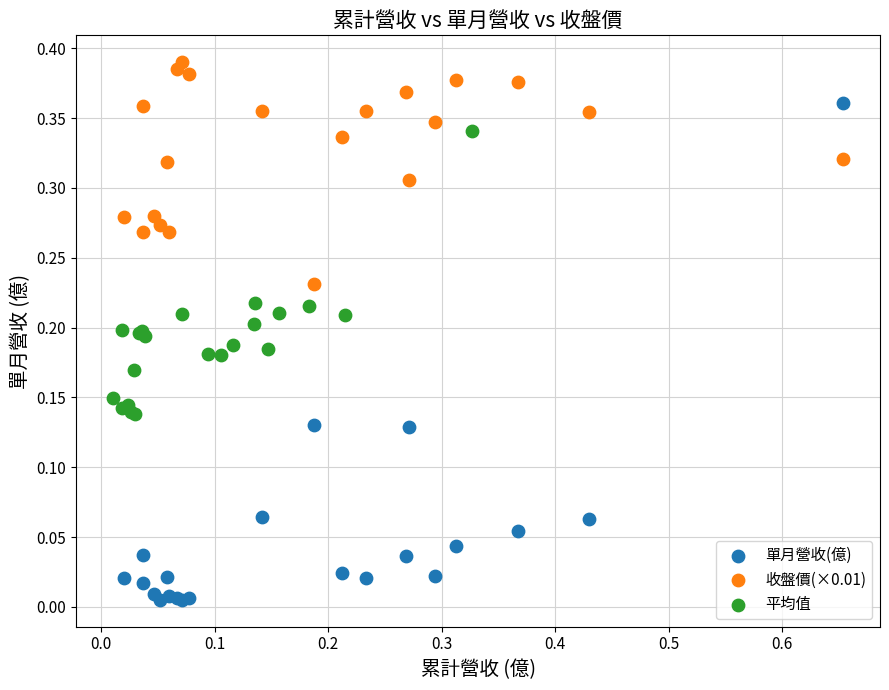

Which series reaches the maximum Y coordinate?

收盤價(×0.01)